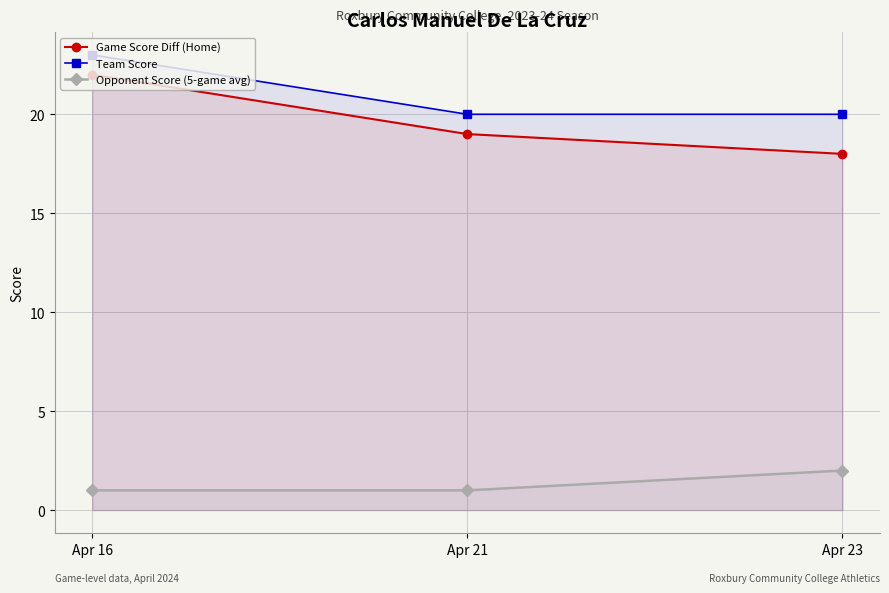

Where is Game Score Diff (Home) nearest to the value 20?

Apr 21